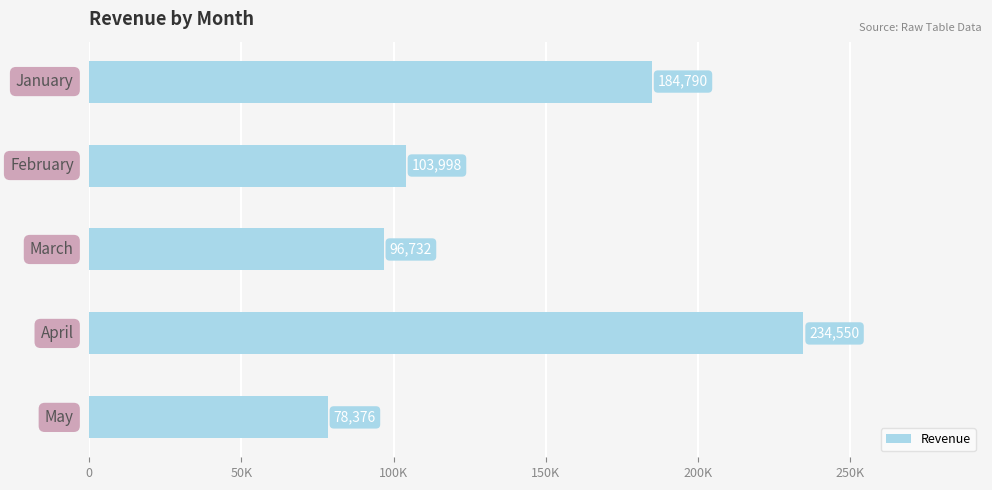

Does the chart contain any negative values?

No